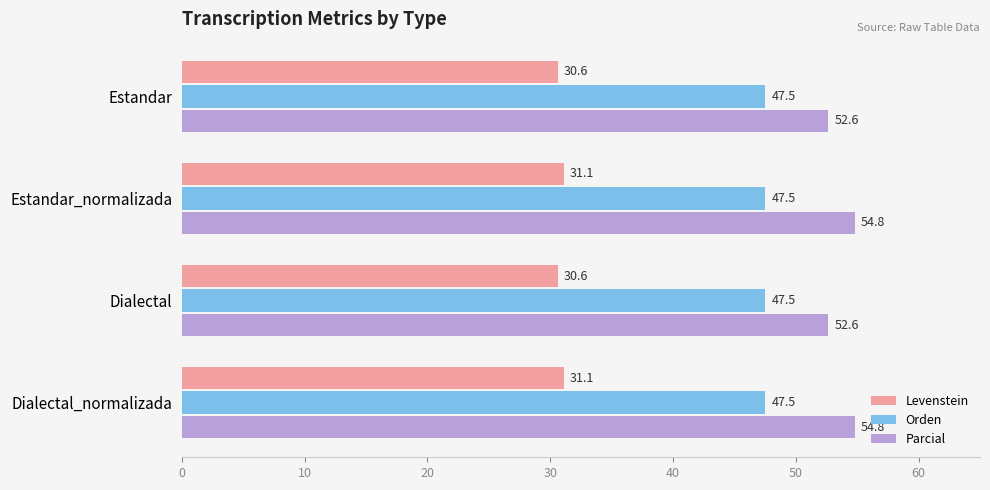

What is the maximum value shown in the chart?

54.8